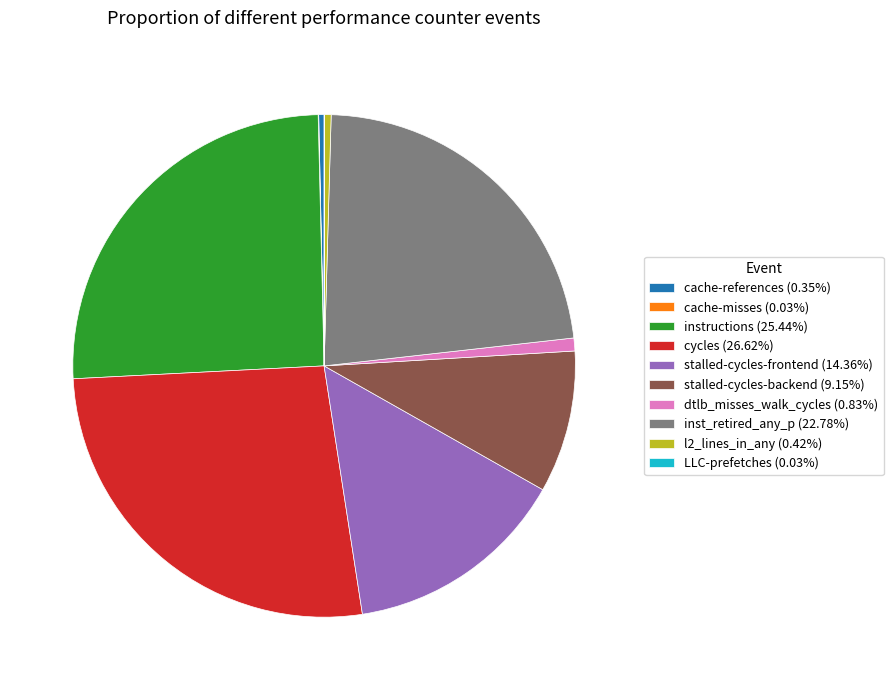

Is there a majority slice in this chart?

No